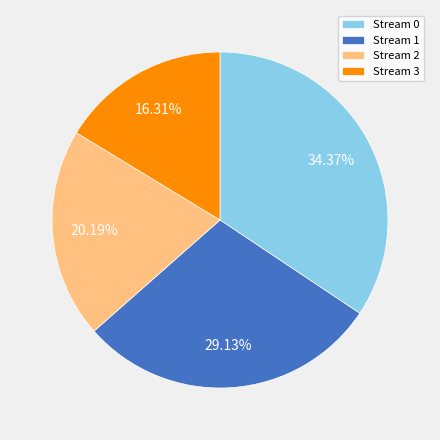

What is the ratio of the value at Stream 1 to the value at Stream 2?

1.4